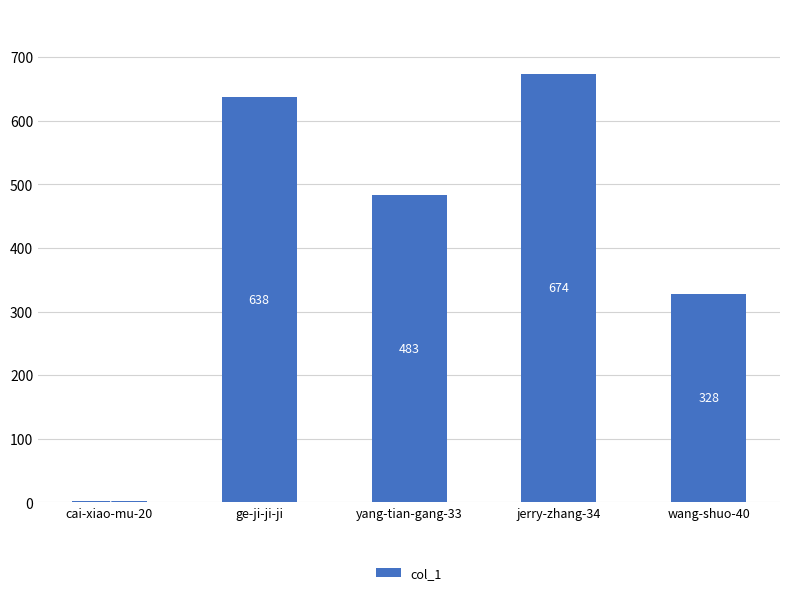

Reading left to right, extract all data points from this chart.

2	638	483	674	328